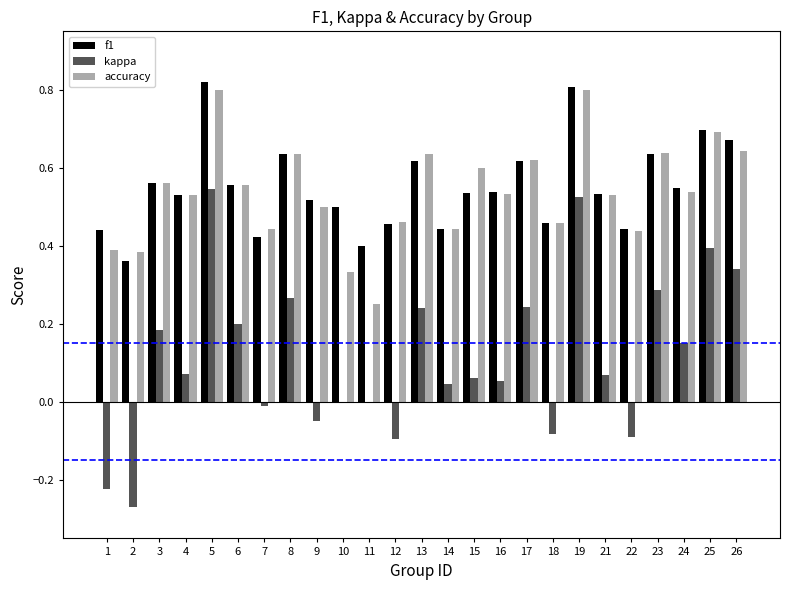

Is the value of accuracy at 2 greater than the value of kappa at 14?

Yes